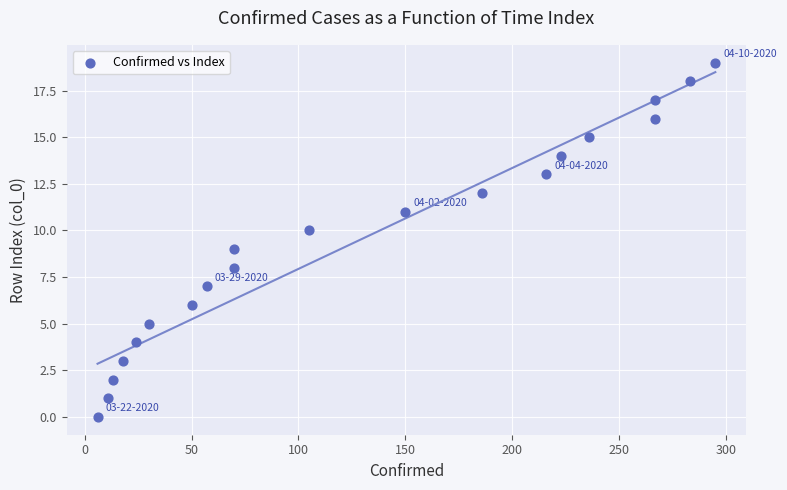

What is the range of X values (max minus min)?

289